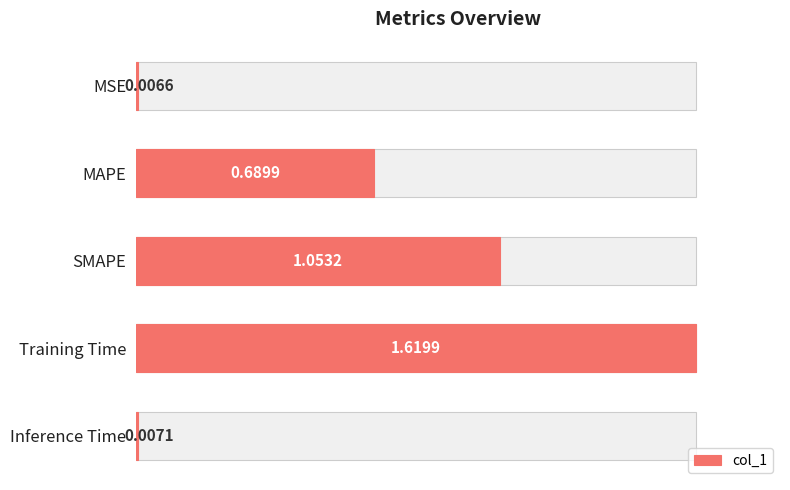

Rank the categories by value from highest to lowest.

Training Time, SMAPE, MAPE, Inference Time, MSE